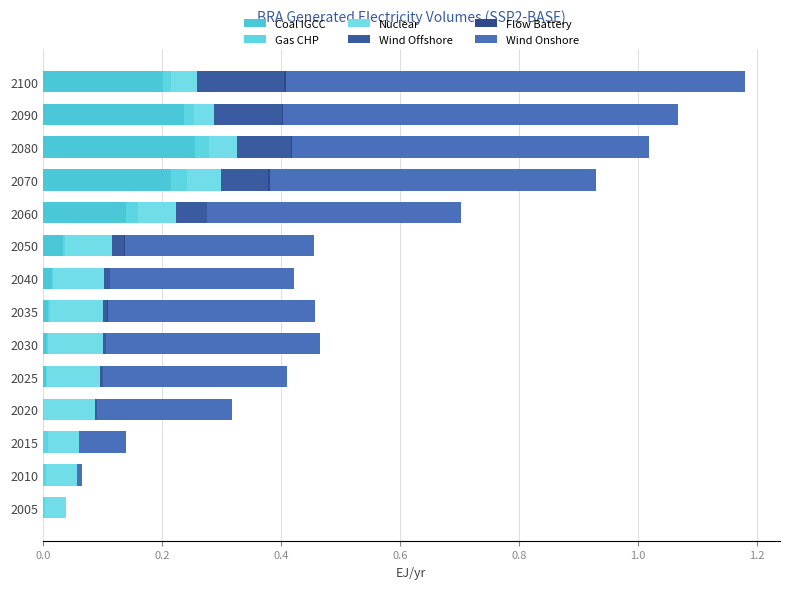

Reading right to left, extract all data points from this chart.

Coal IGCC: 0.2	0.2	0.3	0.2	0.1	0.0	0.0	0.0	0.0	0.0	0.0	0.0	0.0	0.0
Gas CHP: 0.0	0.0	0.0	0.0	0.0	0.0	0.0	0.0	0.0	0.0	0.0	0.0	0.0	0.0
Nuclear: 0.0	0.0	0.0	0.1	0.1	0.1	0.1	0.1	0.1	0.1	0.1	0.1	0.1	0.0
Wind Offshore: 0.1	0.1	0.1	0.1	0.1	0.0	0.0	0.0	0.0	0.0	0.0	0.0	0.0	0.0
Flow Battery: 0.0	0.0	0.0	0.0	0.0	0.0	0.0	0.0	0.0	0.0	0.0	0.0	0.0	0.0
Wind Onshore: 0.8	0.7	0.6	0.5	0.4	0.3	0.3	0.3	0.4	0.3	0.2	0.1	0.0	0.0